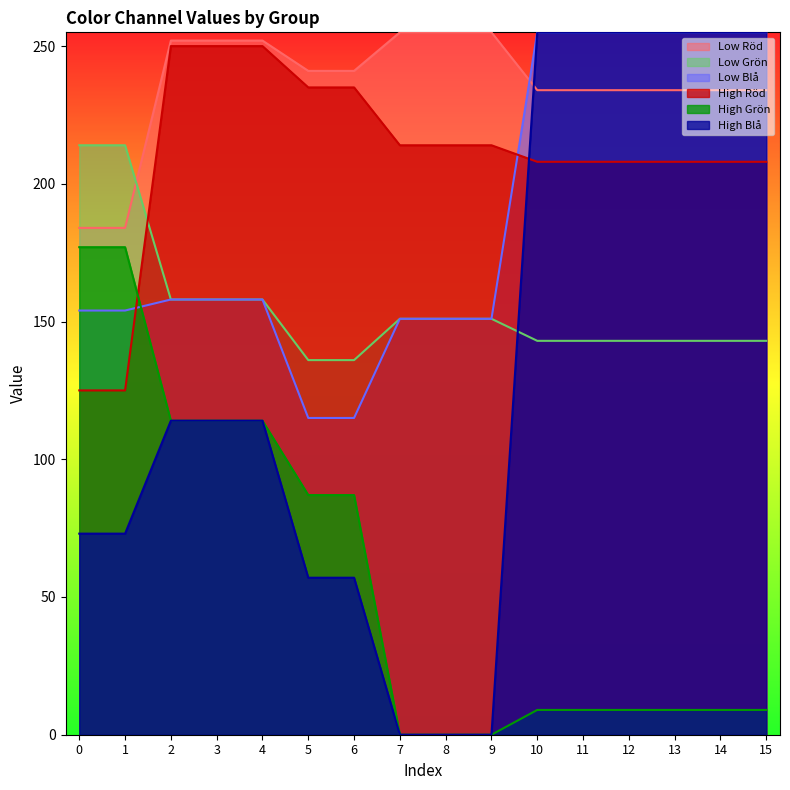

The Low Grön series shows 45 at 4. True or false?

False